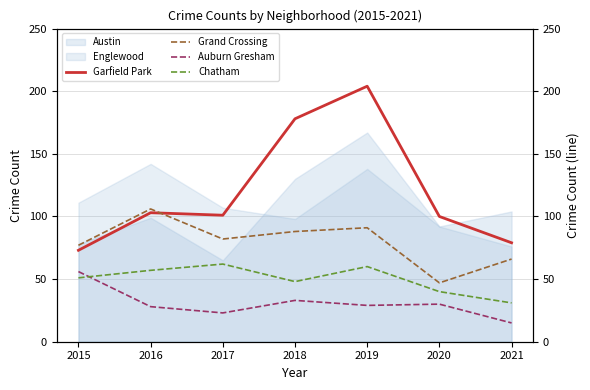

How many times do Auburn Gresham and Chatham cross each other?

1